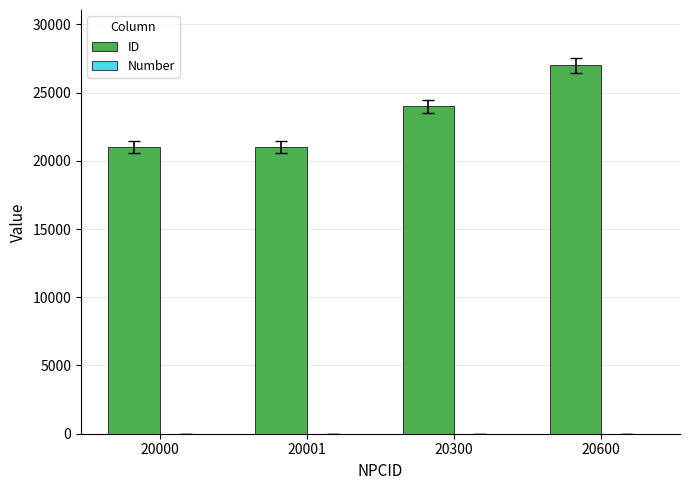

What is the maximum value shown in the chart?

27000